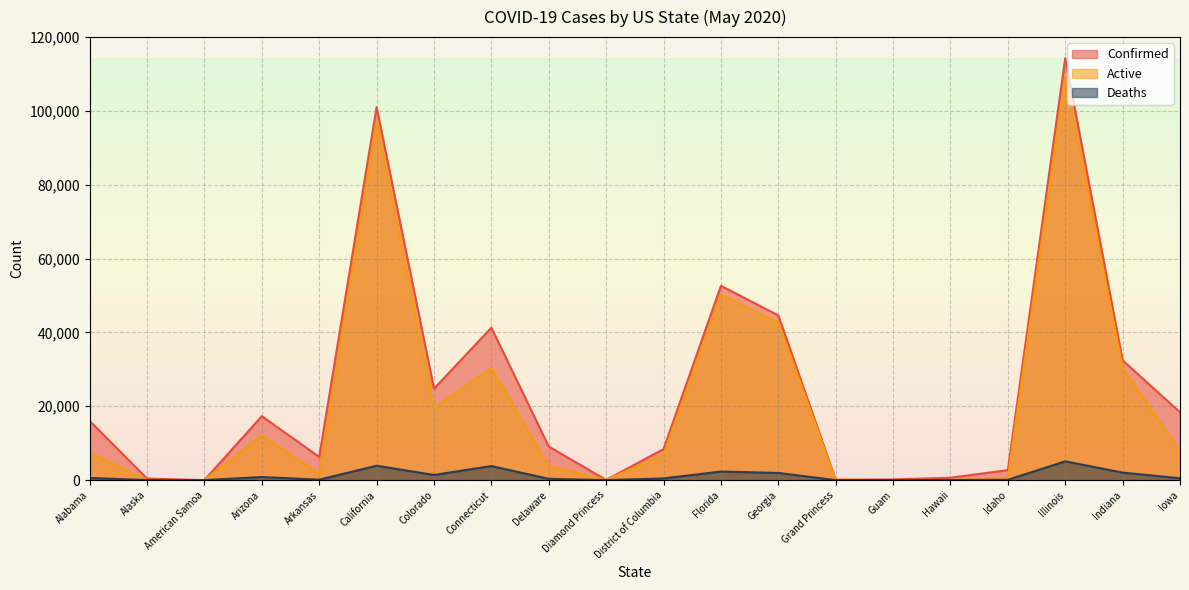

At how many categories does at least one series exceed 194?

16